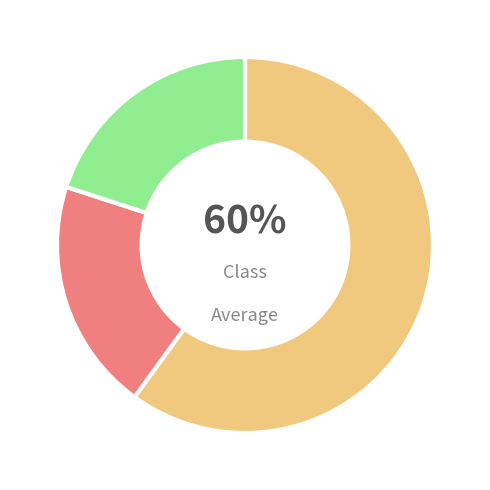

How many slices are in this pie chart?

3